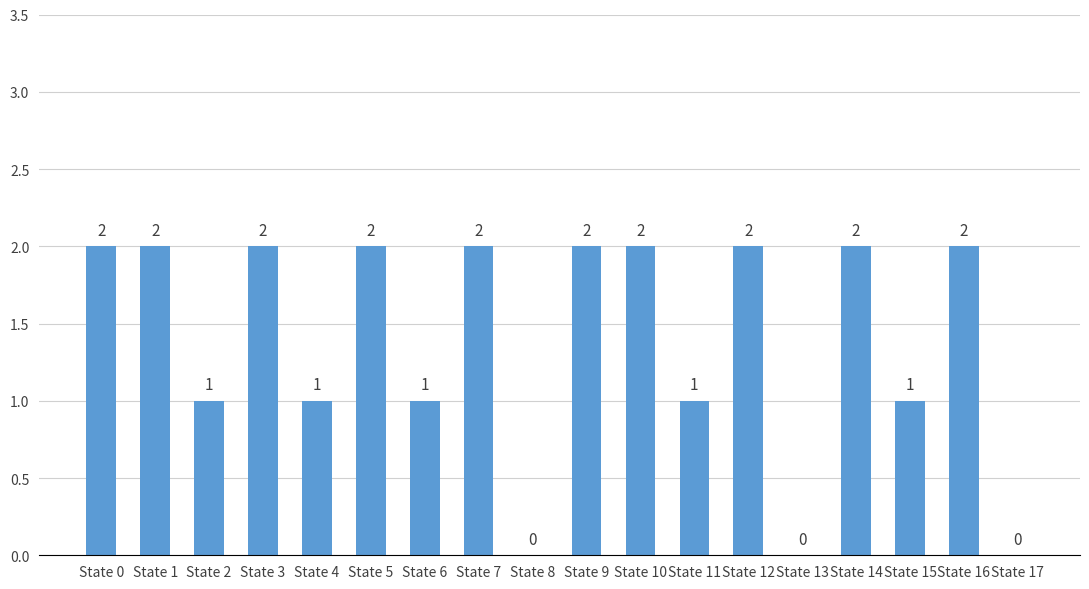

What is the sum of all values?

25